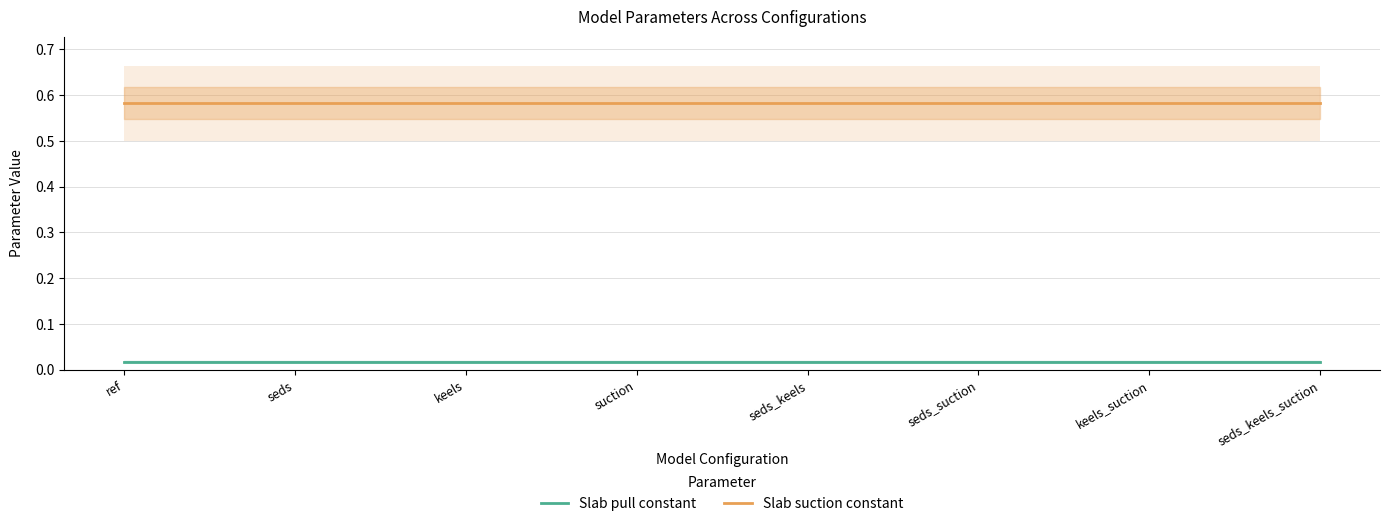

The Slab suction constant series shows 0.4 at keels. True or false?

False